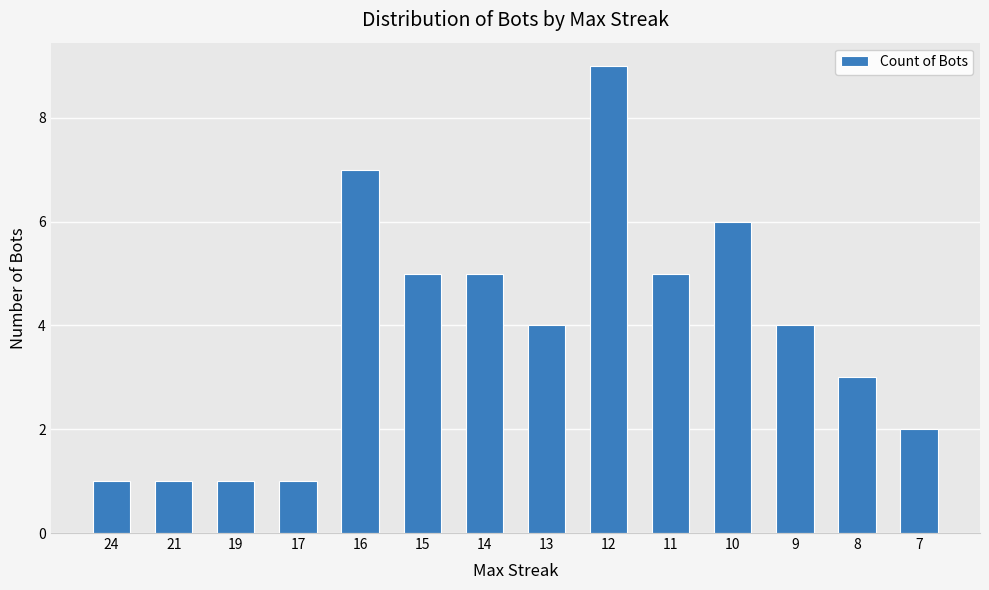

The chart shows a value of 4 at 9. True or false?

True